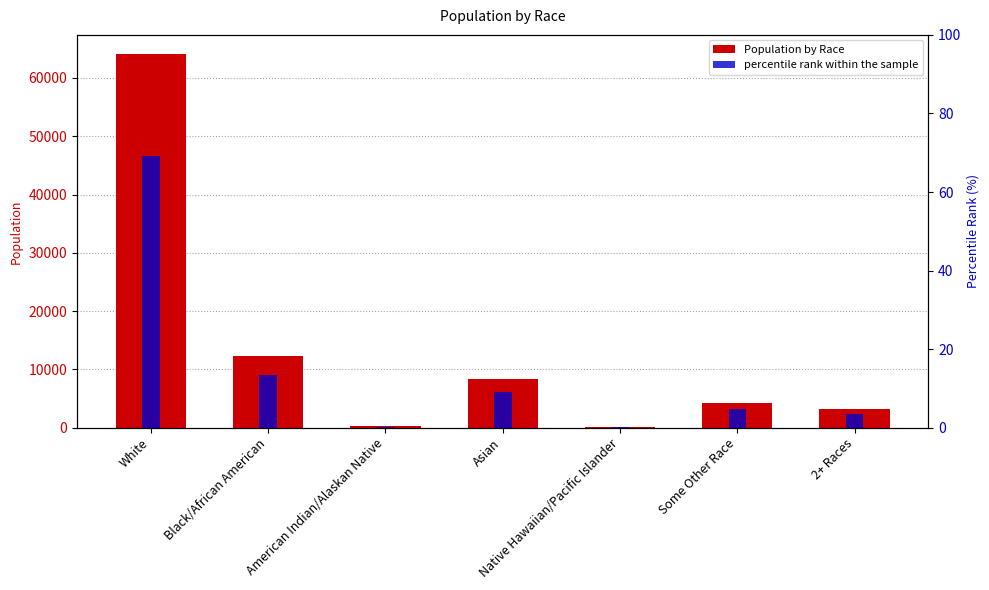

Reading right to left, extract all data points from this chart.

Population by Race: 2+ Races=3240.0	Some Other Race=4309.0	Native Hawaiian/Pacific Islander=90.0	Asian=8395.0	American Indian/Alaskan Native=246.0	Black/African American=12349.0	White=64182.0
percentile rank within the sample: 2+ Races=3.5	Some Other Race=4.6	Native Hawaiian/Pacific Islander=0.1	Asian=9.0	American Indian/Alaskan Native=0.3	Black/African American=13.3	White=69.2